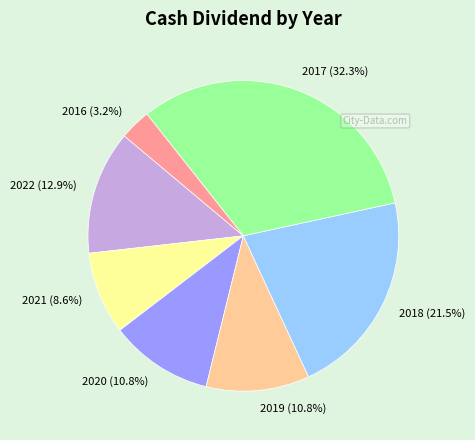

Do 2018 and 2016 together represent more than half of the pie?

No